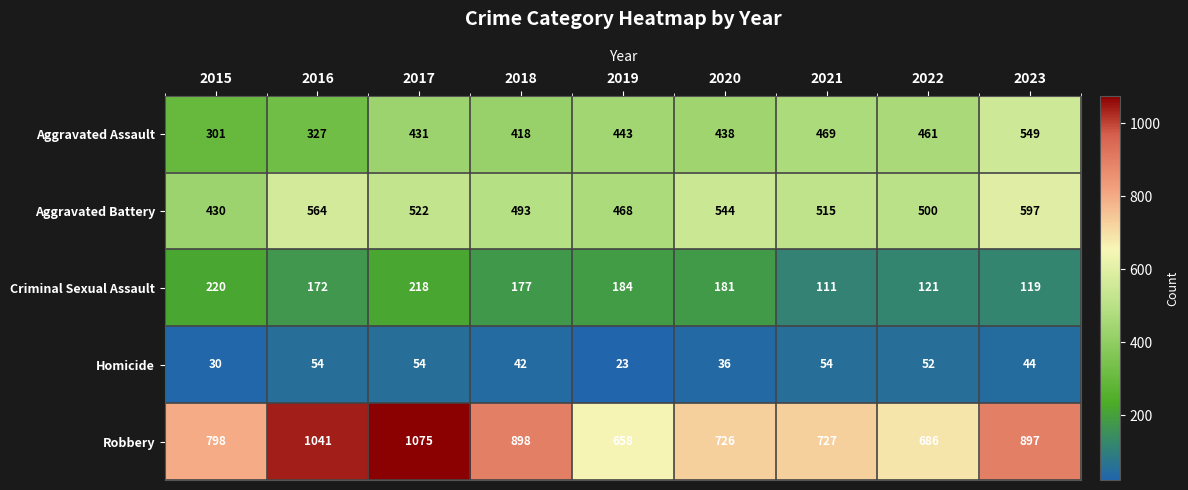

The Criminal Sexual Assault series shows 121 at 2022. True or false?

True